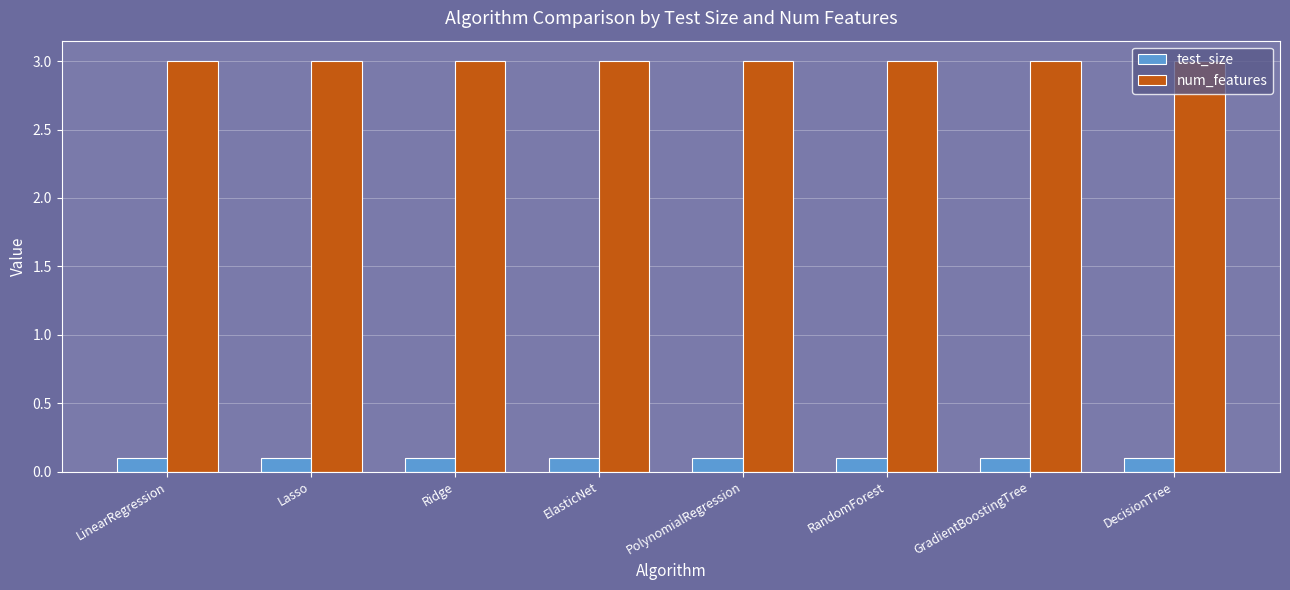

List the series in order of their peak value, lowest first.

test_size, num_features